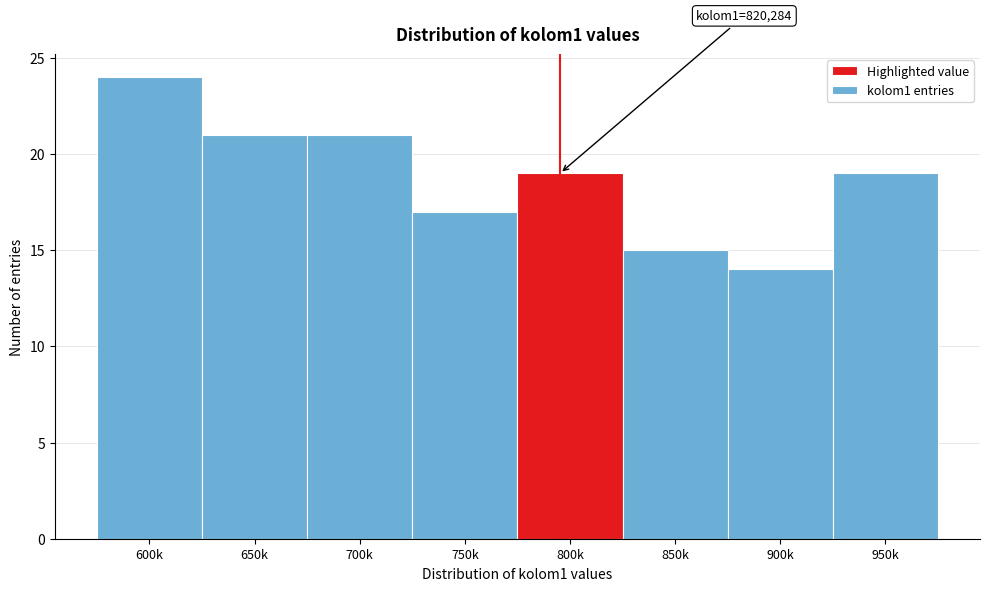

Reading left to right, list all the values displayed in this chart.

600k=24	650k=21	700k=21	750k=17	800k=19	850k=15	900k=14	950k=19